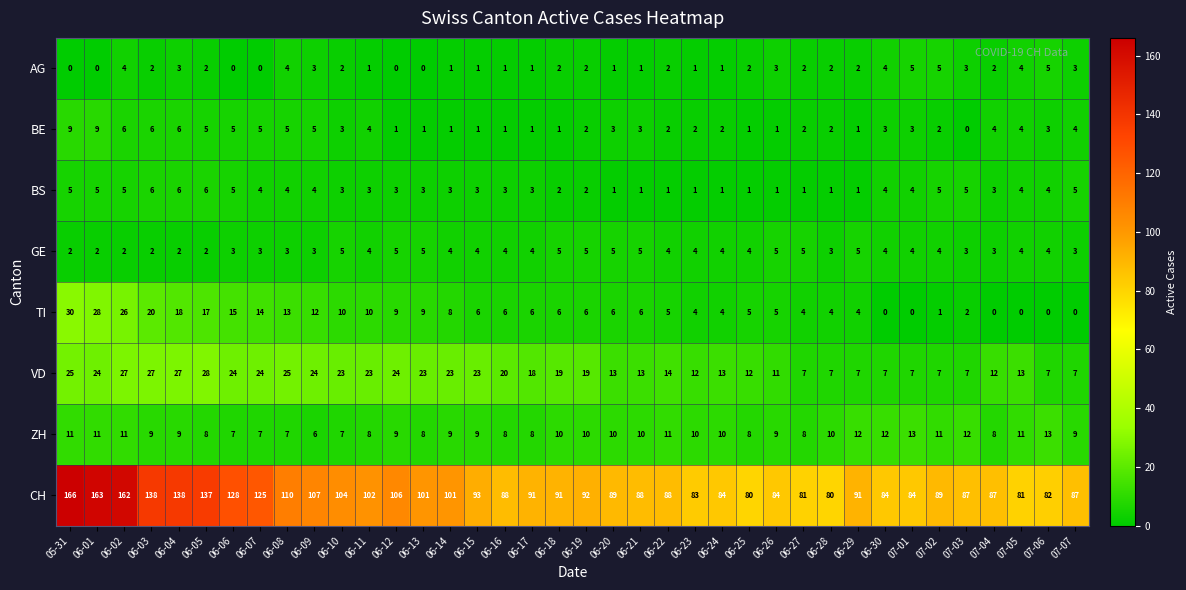

Where does the TI series first go above 6?

05-31